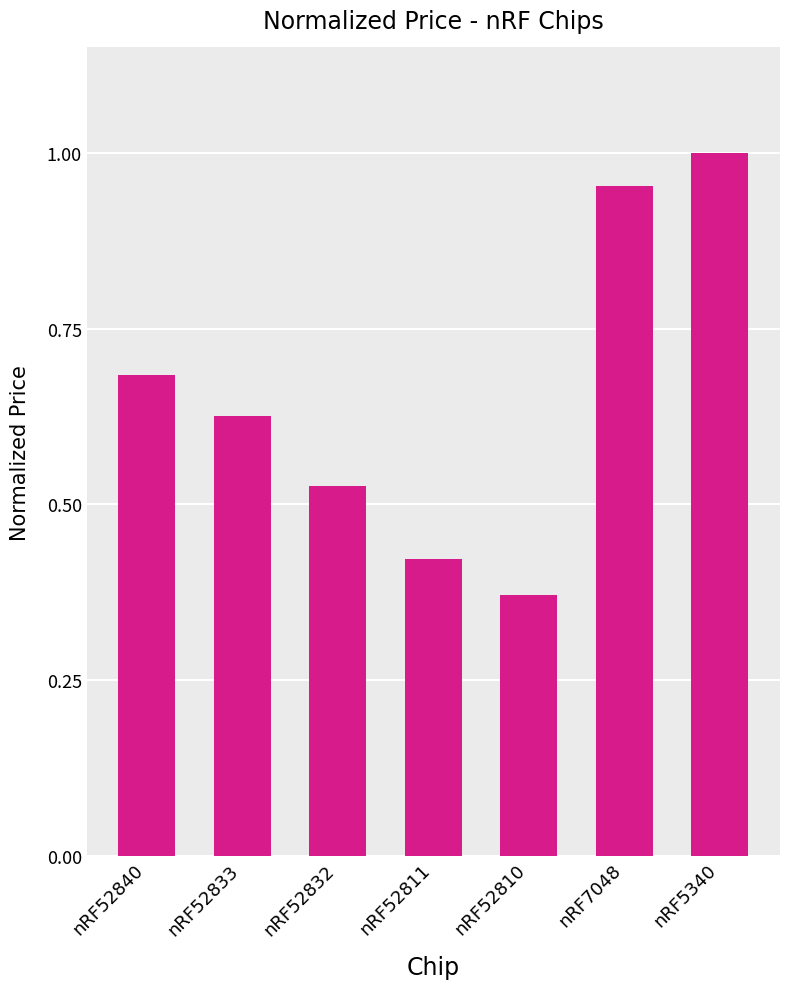

At which category does the chart reach its minimum across all series?

nRF52810